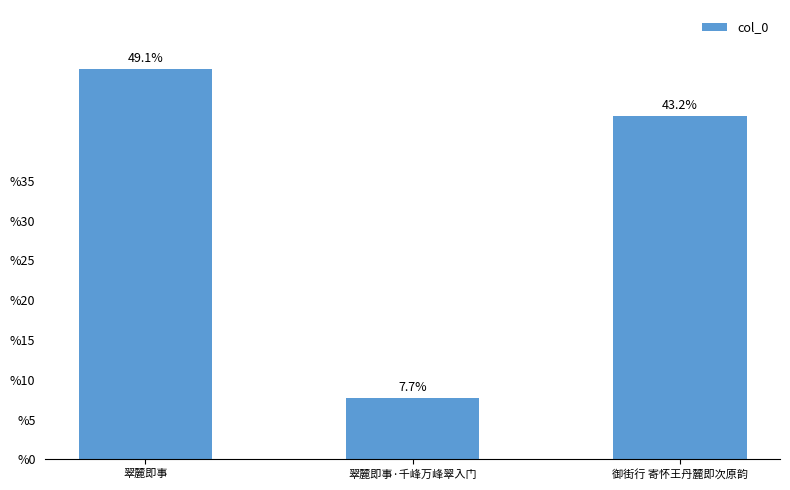

Reading left to right, extract all data points from this chart.

871464	136661	766821